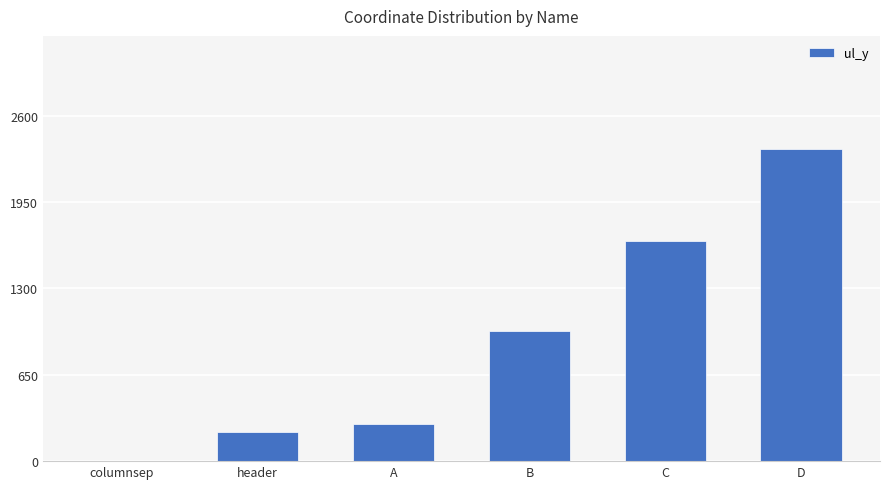

How many data points does each series have?

6